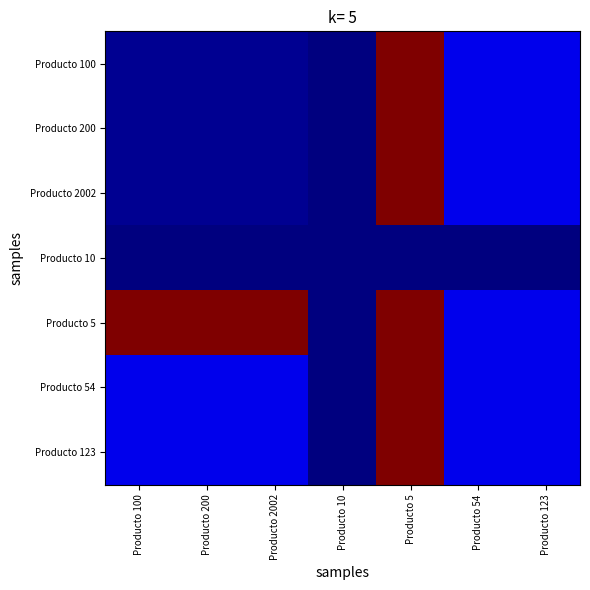

Which label corresponds to the smallest value in the chart?

Producto 10